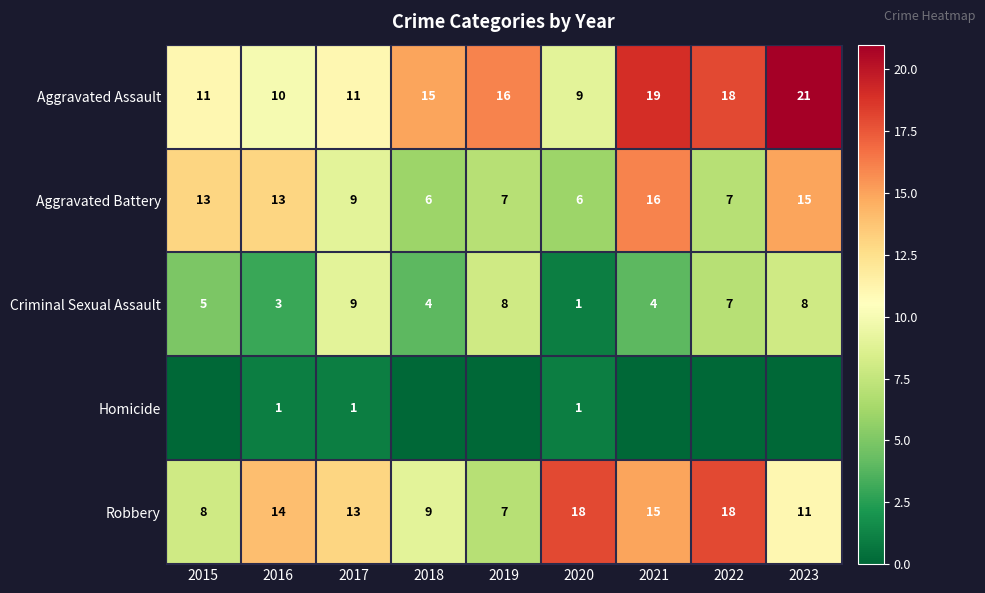

Where does the Robbery series first go above 13?

2016